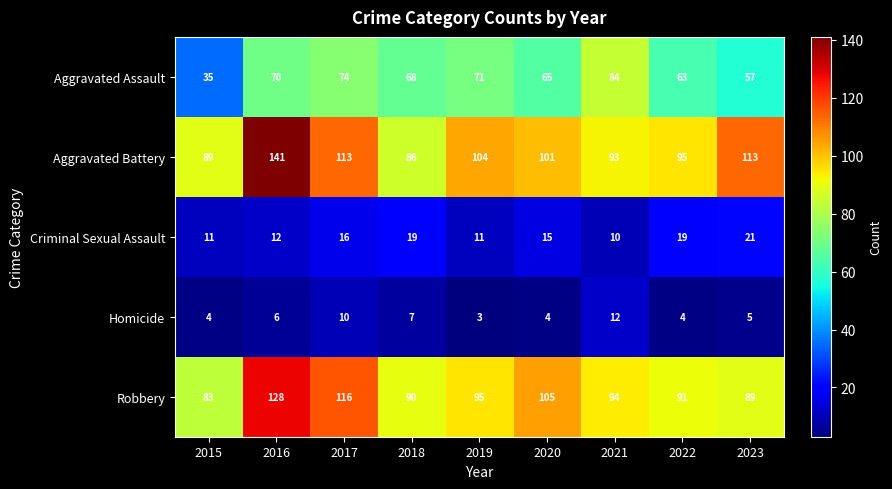

What is the difference between the maximum and minimum values in the Aggravated Battery series?

55